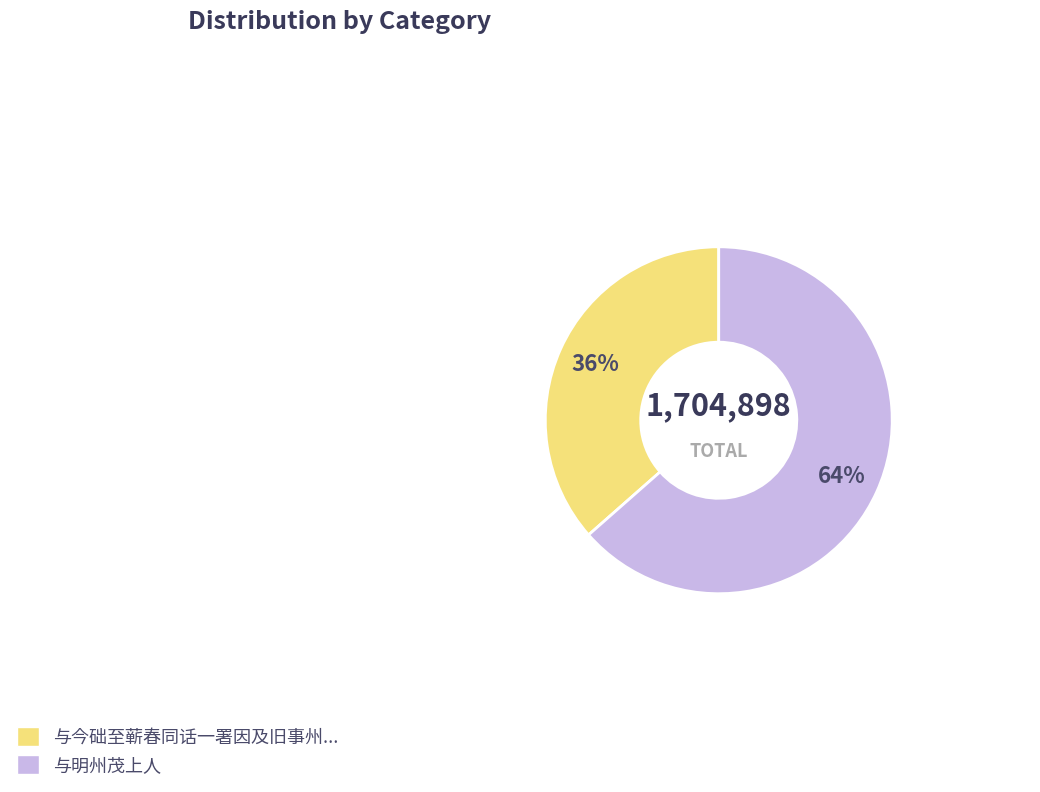

Does any single category account for the majority?

Yes